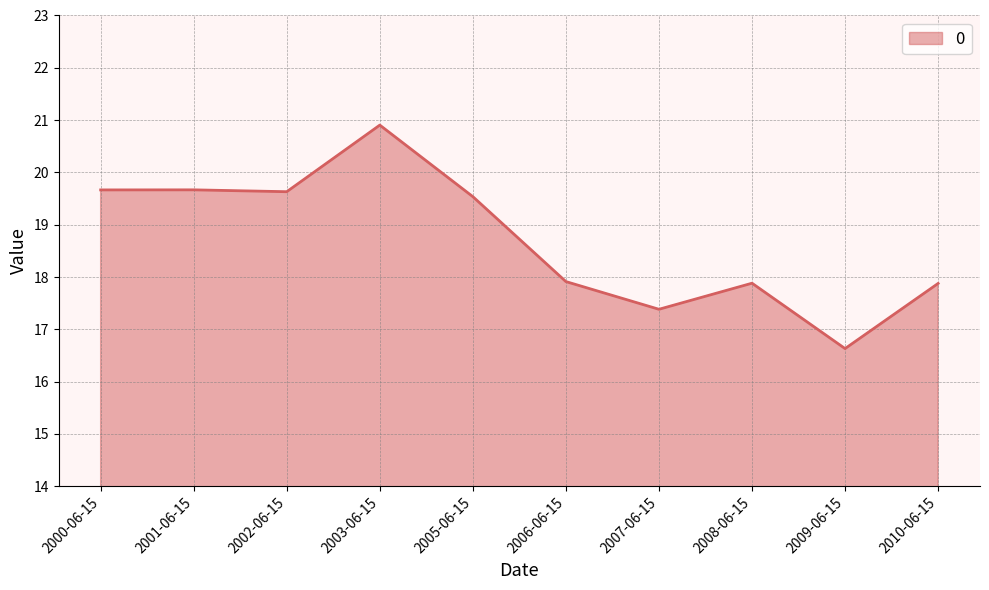

The value at 2008-06-15 is 17.9. True or false?

True